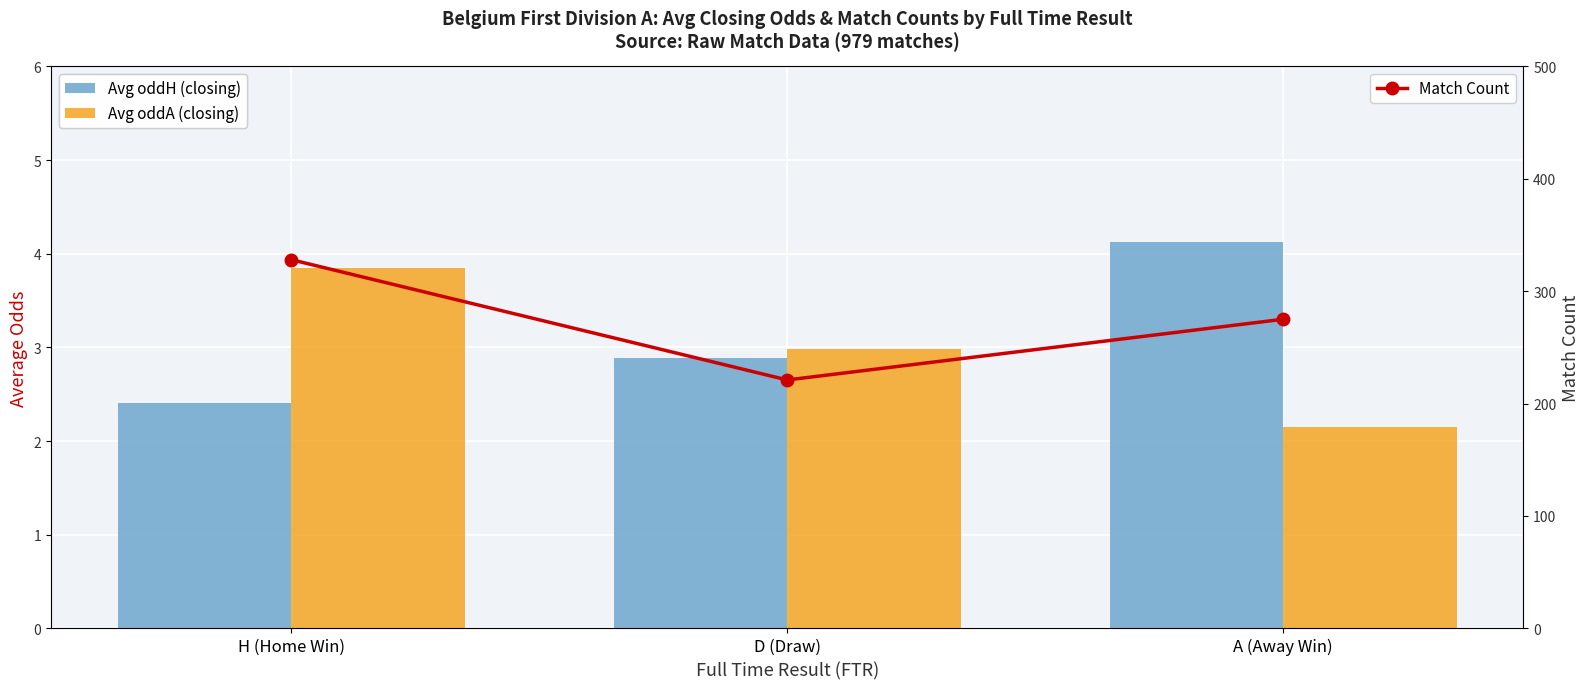

At D (Draw), list the series in order from largest to smallest.

Match Count, Avg oddA (closing), Avg oddH (closing)